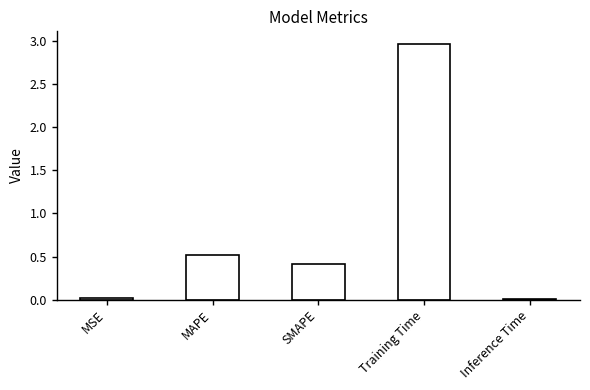

The value at SMAPE is 0.6. True or false?

False